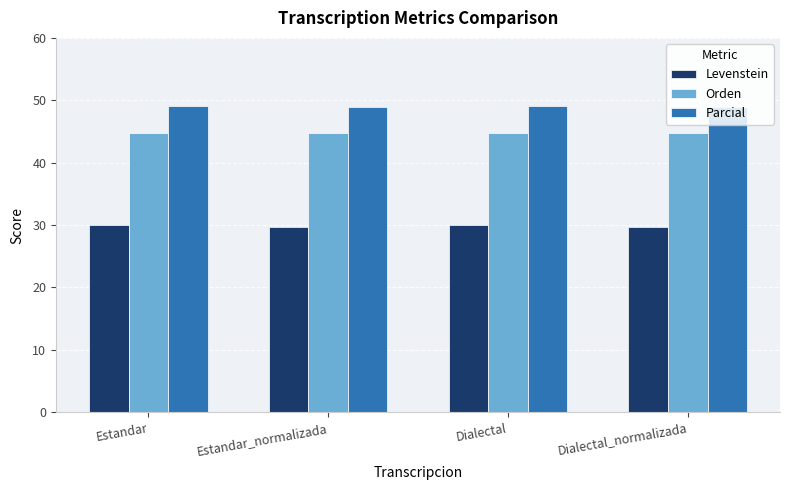

What is the difference between the highest and lowest values at Dialectal?

19.0